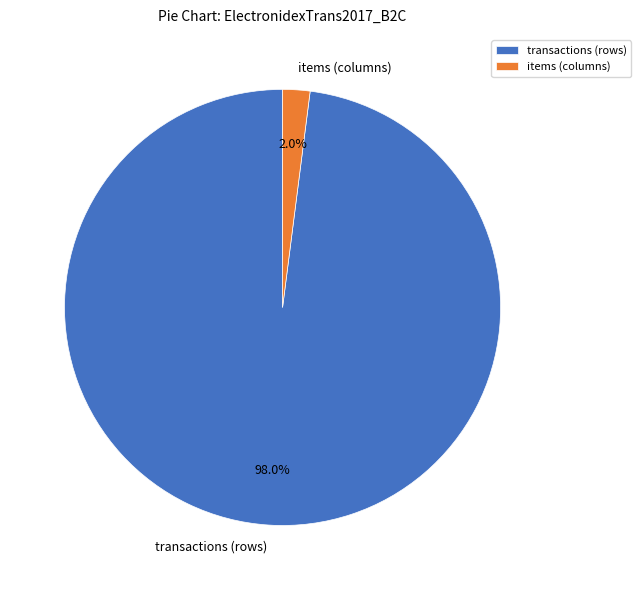

How many slices are in this pie chart?

2